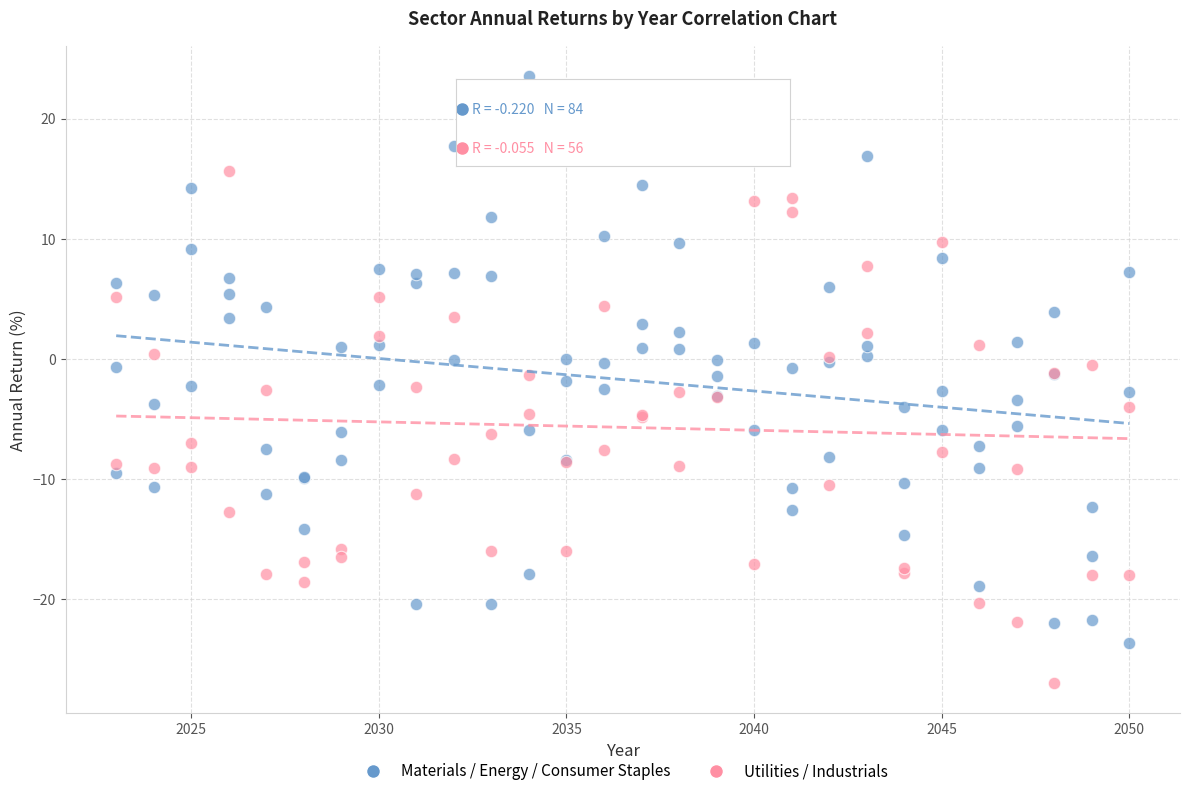

Which series contains the lowest Y value?

Utilities / Industrials